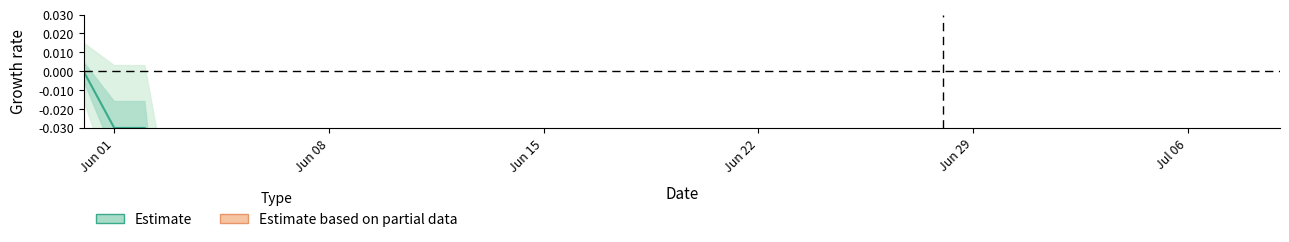

How many lines are shown in the chart?

1